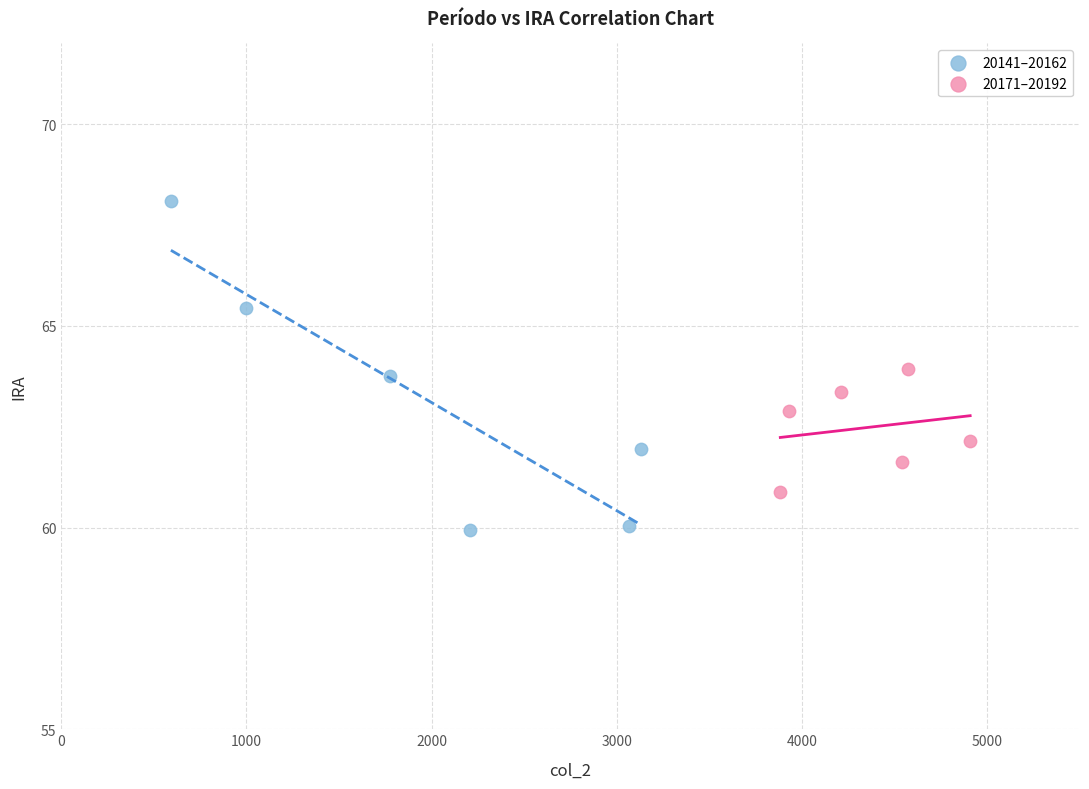

Which series has the largest Y range (max minus min)?

20141–20162